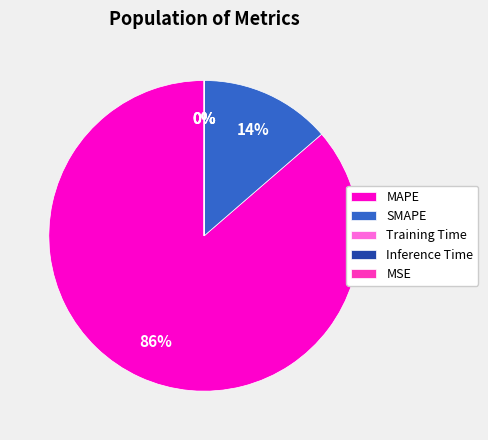

What percentage is NOT represented by Inference Time?

100.0%